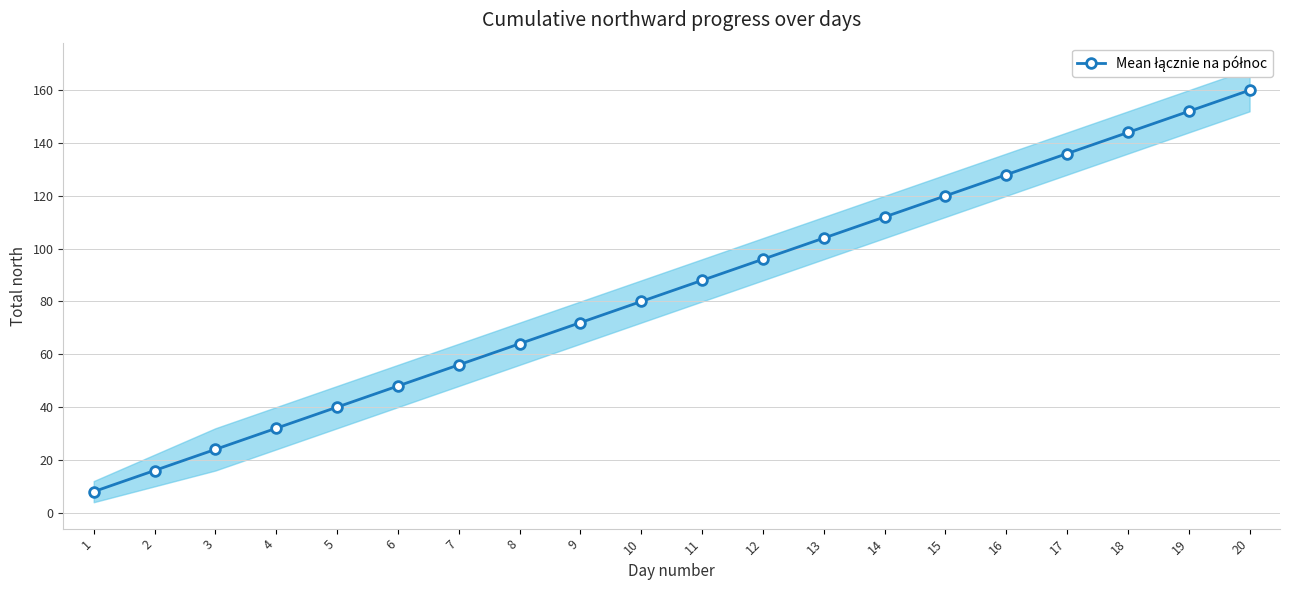

The chart shows a value of 120 at 15. True or false?

True